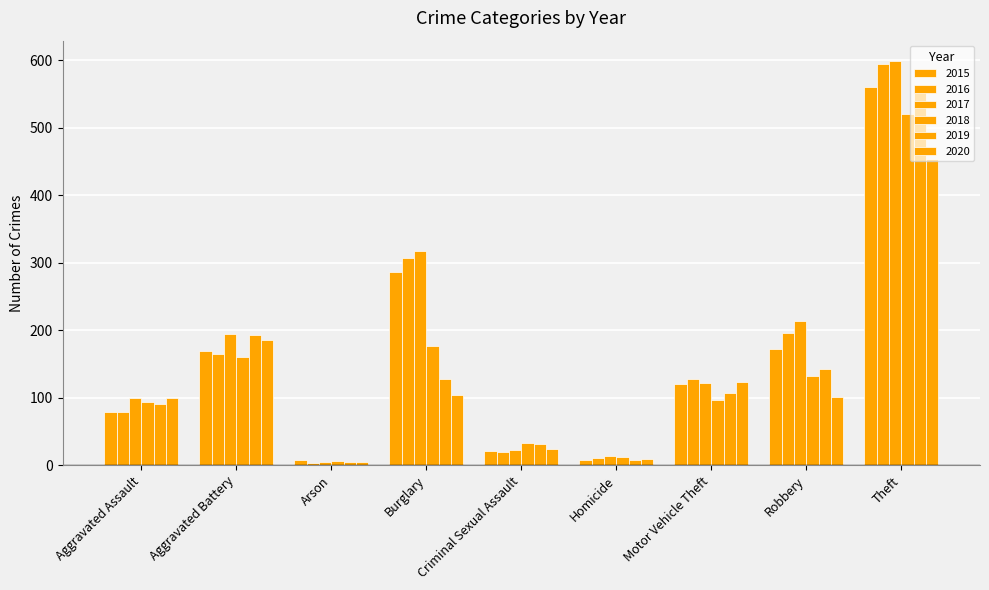

How many series are shown in this chart?

6